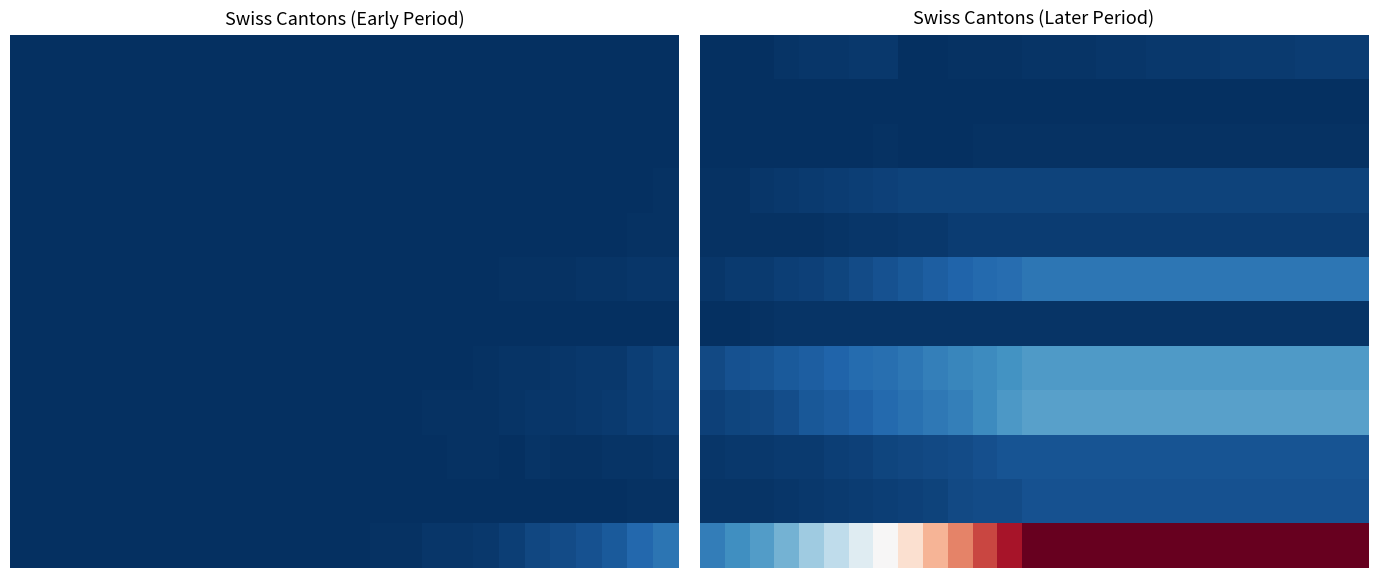

What is the total value across all series at 24?

1389